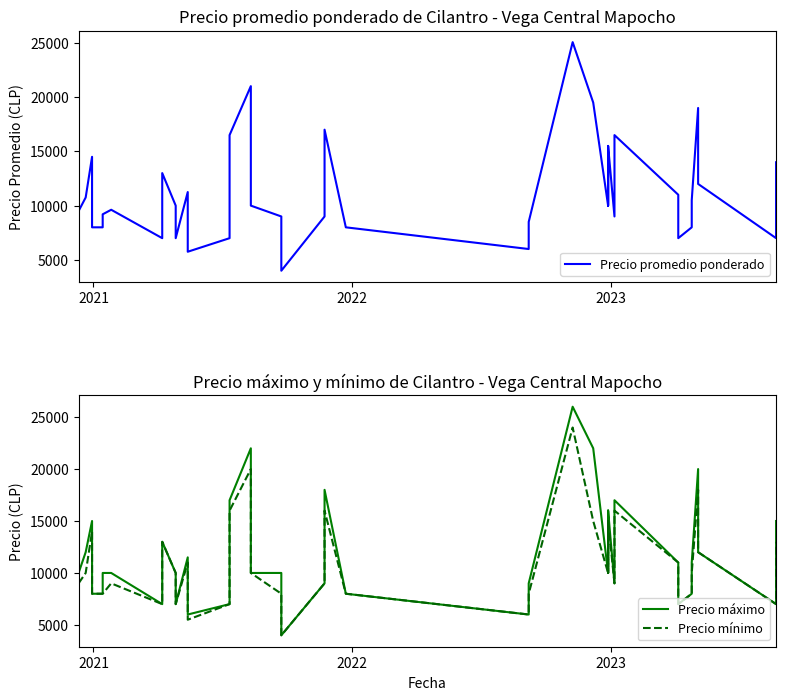

True or false: Precio promedio ponderado and Precio mínimo intersect in this chart.

False